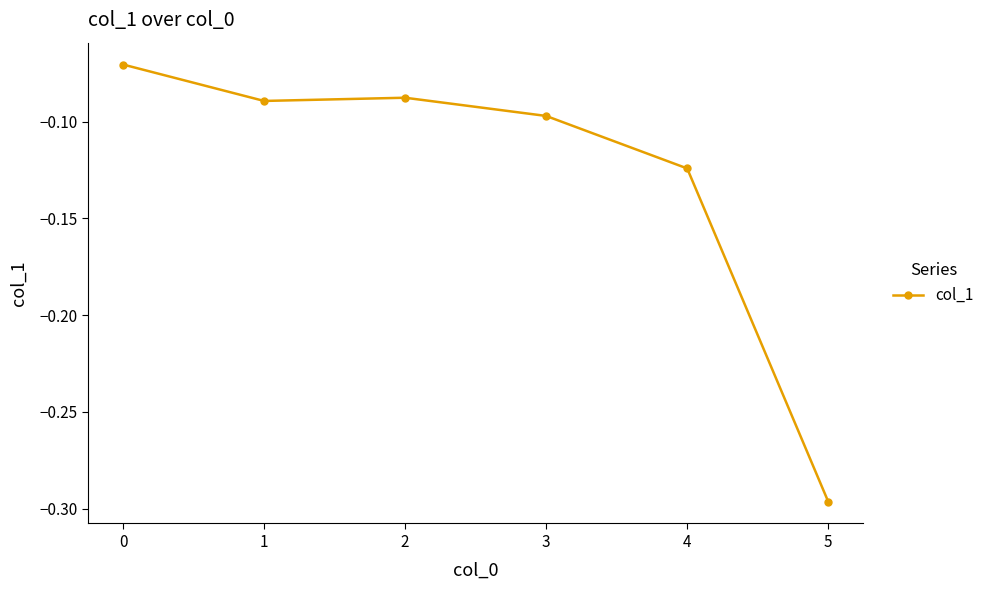

Is it true that the value at 0 is -0.0?

False